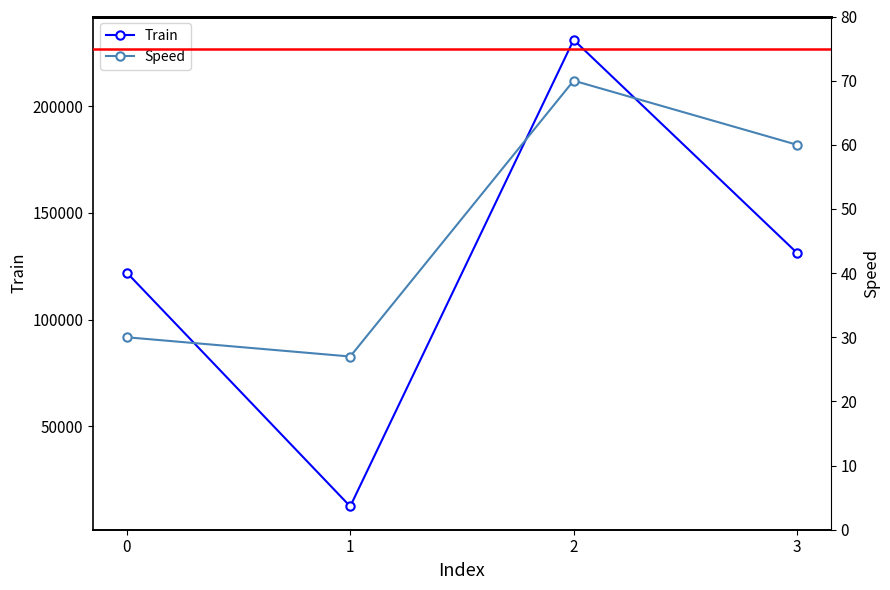

What is the greatest value displayed?

231234